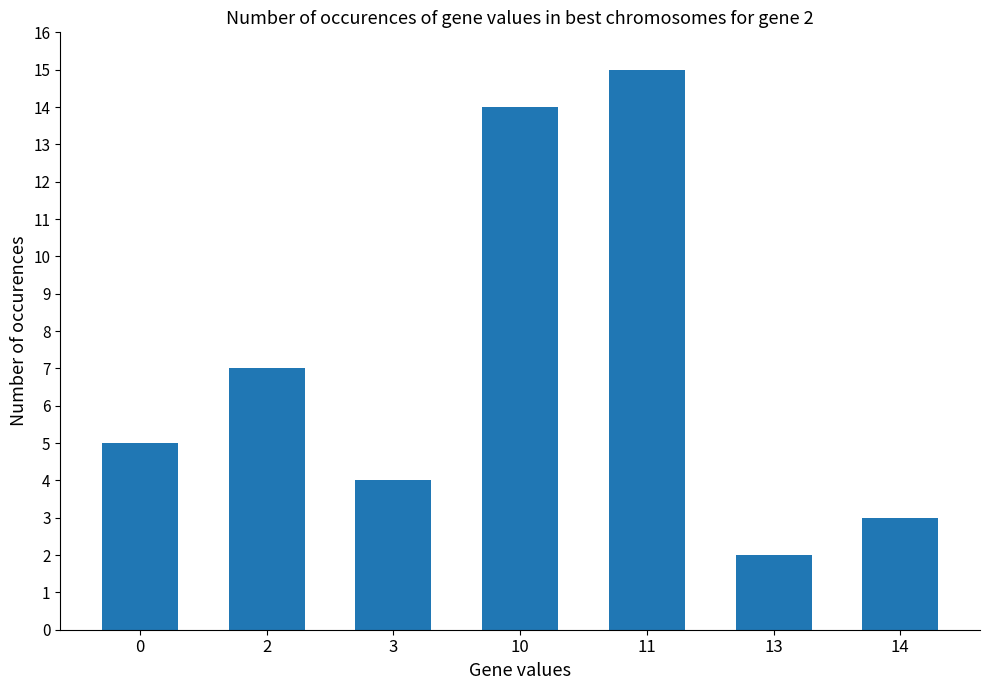

What is the value of the 5th bar from the left?

15